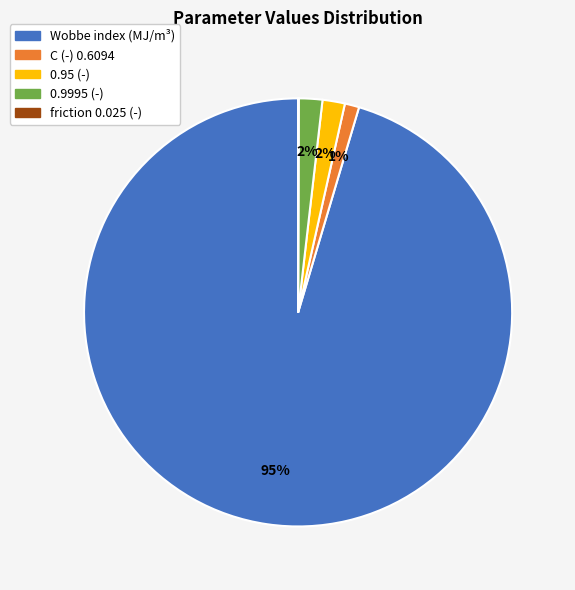

To the nearest percent, what is the difference between the largest and smallest slice percentages?

95%